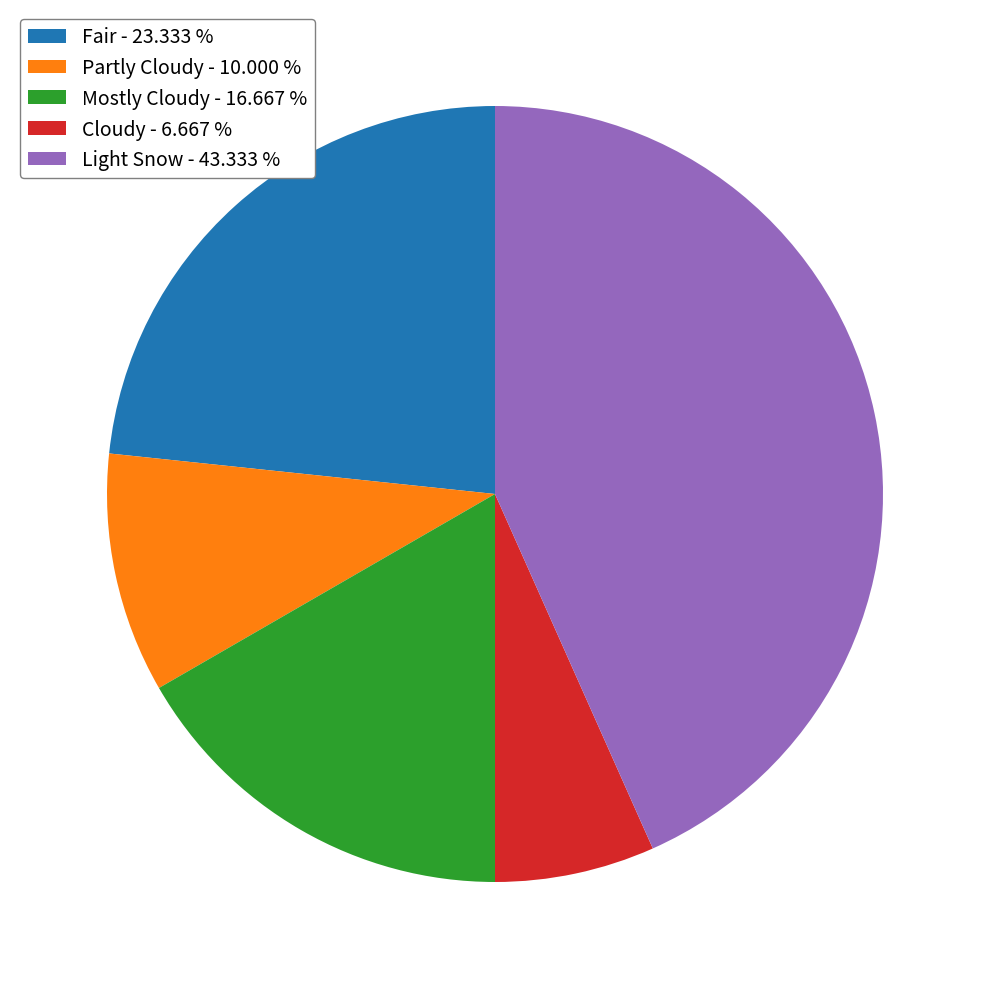

How many slices are in this pie chart?

5